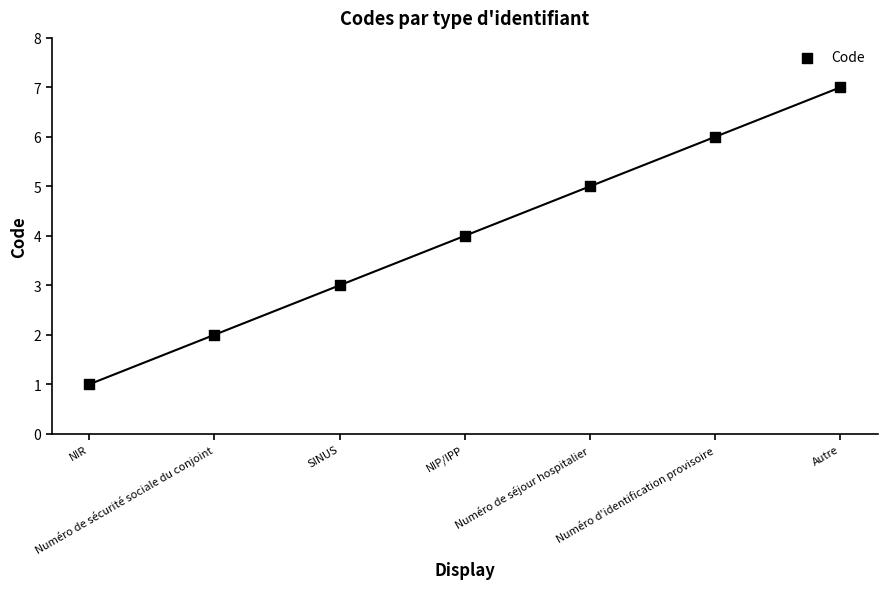

What is the average Y value?

4